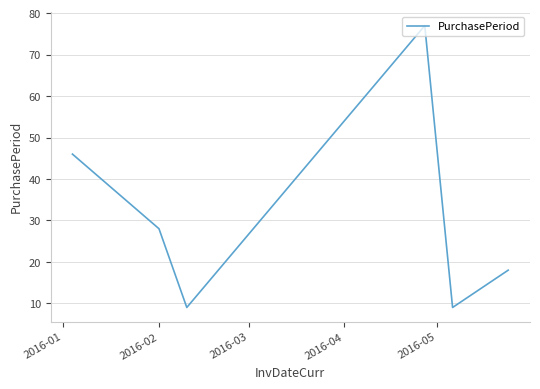

True or false: the data has more than 2 interior local peaks.

False